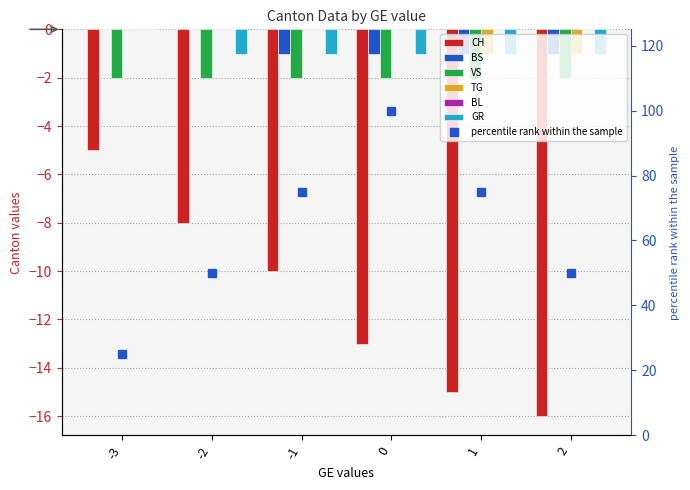

Which series changed the most between 0 and 2?

CH